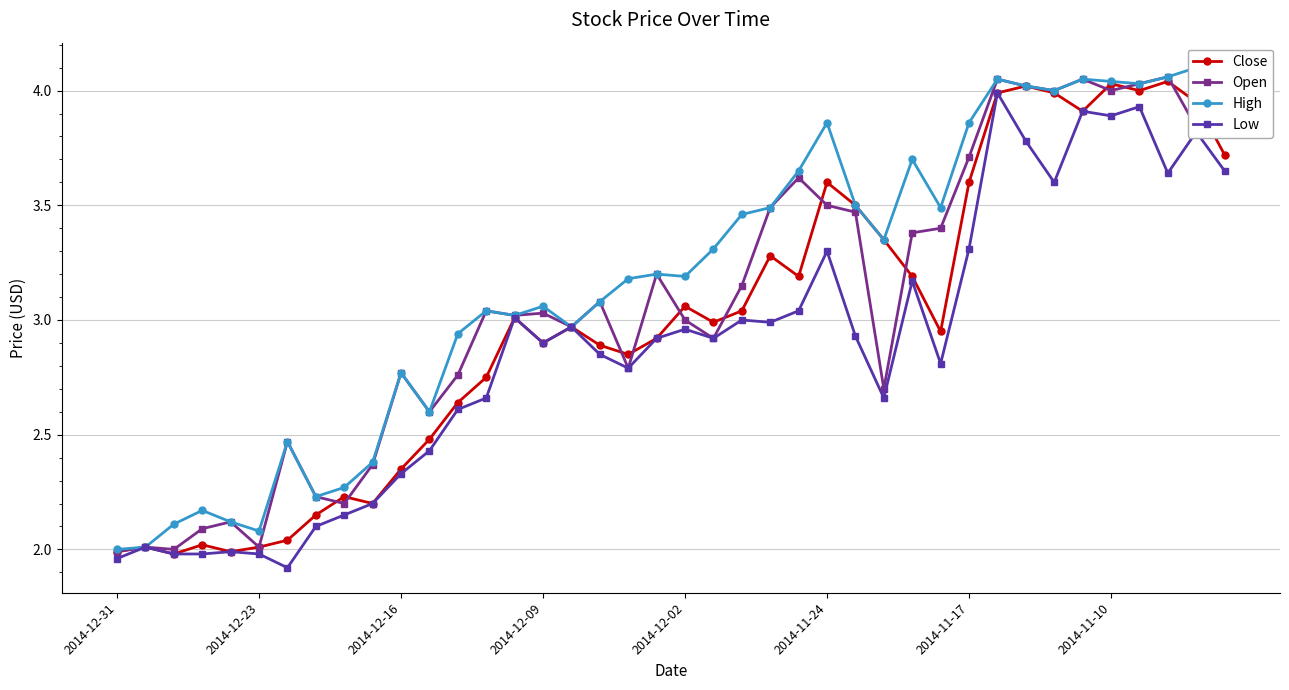

At which label does Close first exceed 2?

2014-12-23